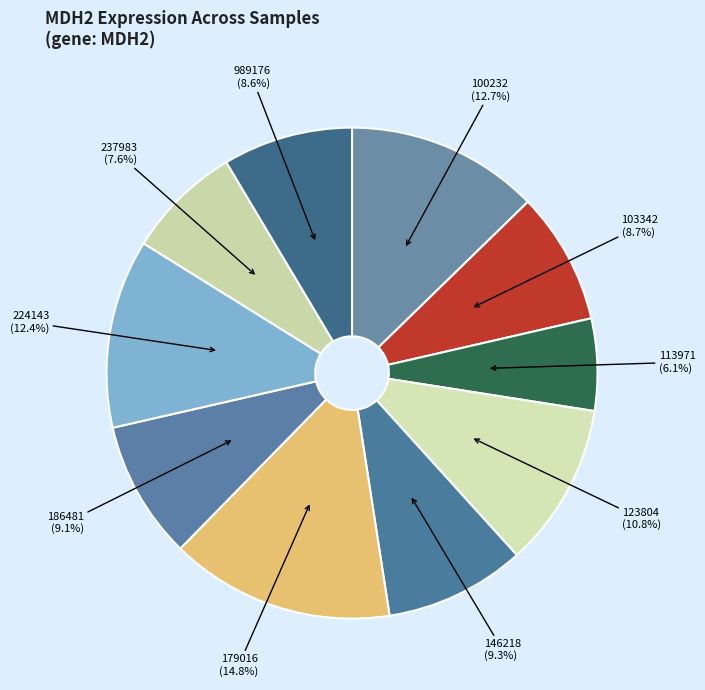

To the nearest percent, what is the difference between the largest and smallest slice percentages?

9%